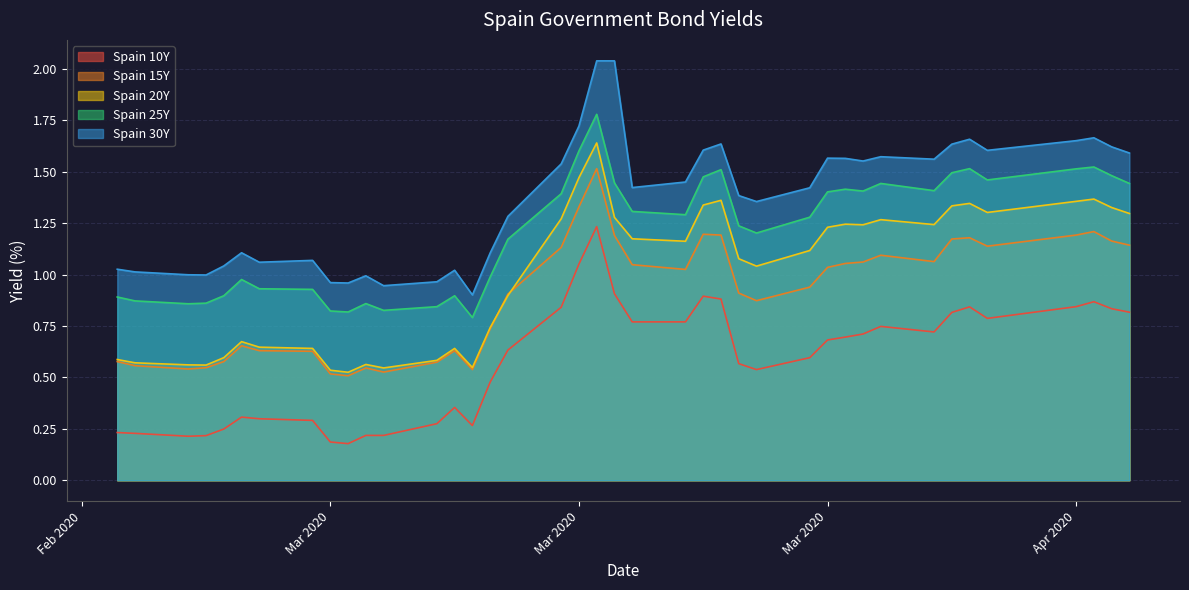

In Spain 10Y, how many points are lower than both neighbors (excluding endpoints)?

6